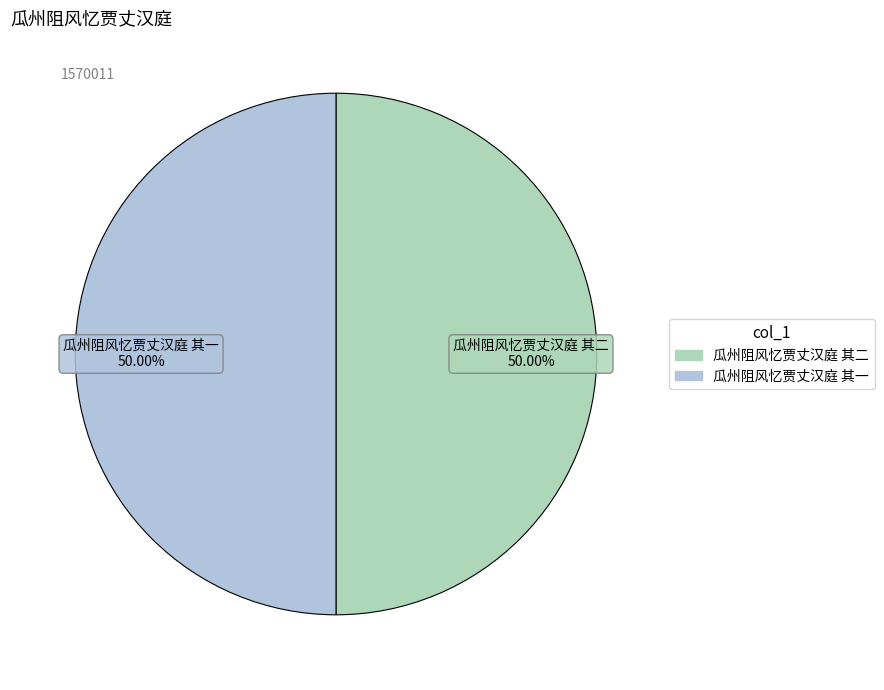

Count the number of slices in the pie.

2